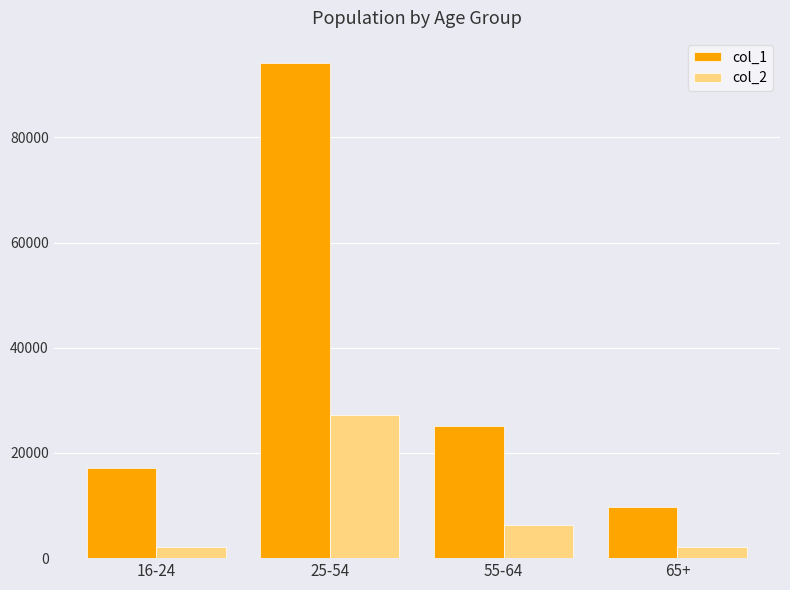

Rank the series by their average value, from highest to lowest.

col_1, col_2